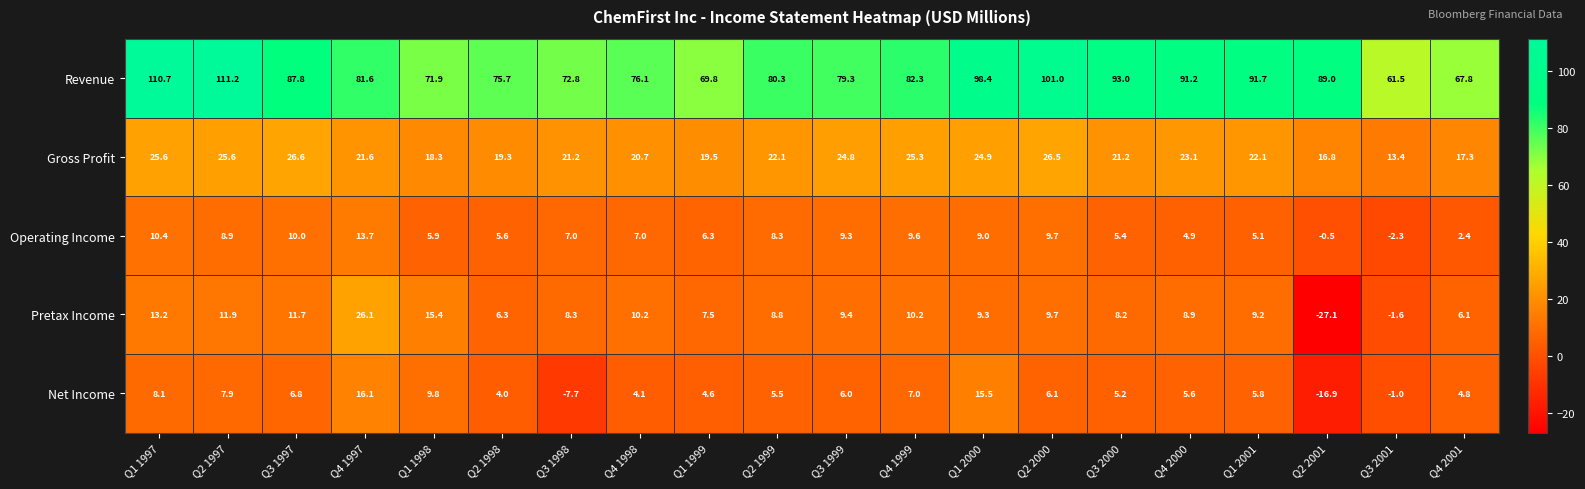

What is the sum of all Gross Profit values?

435.9